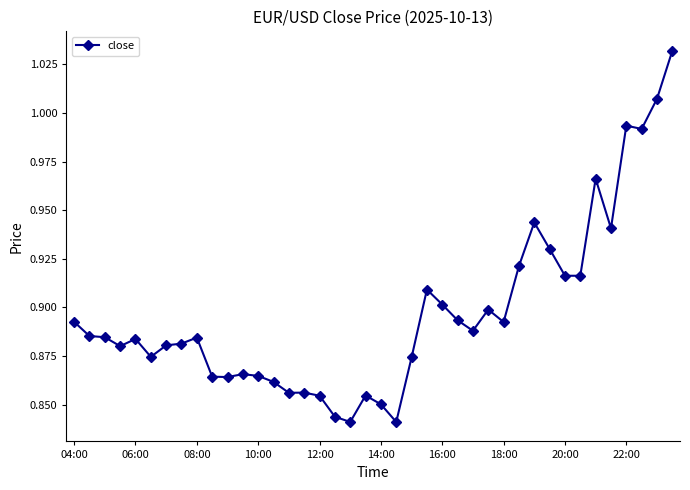

True or false: the data has more than 0 interior local peaks.

True